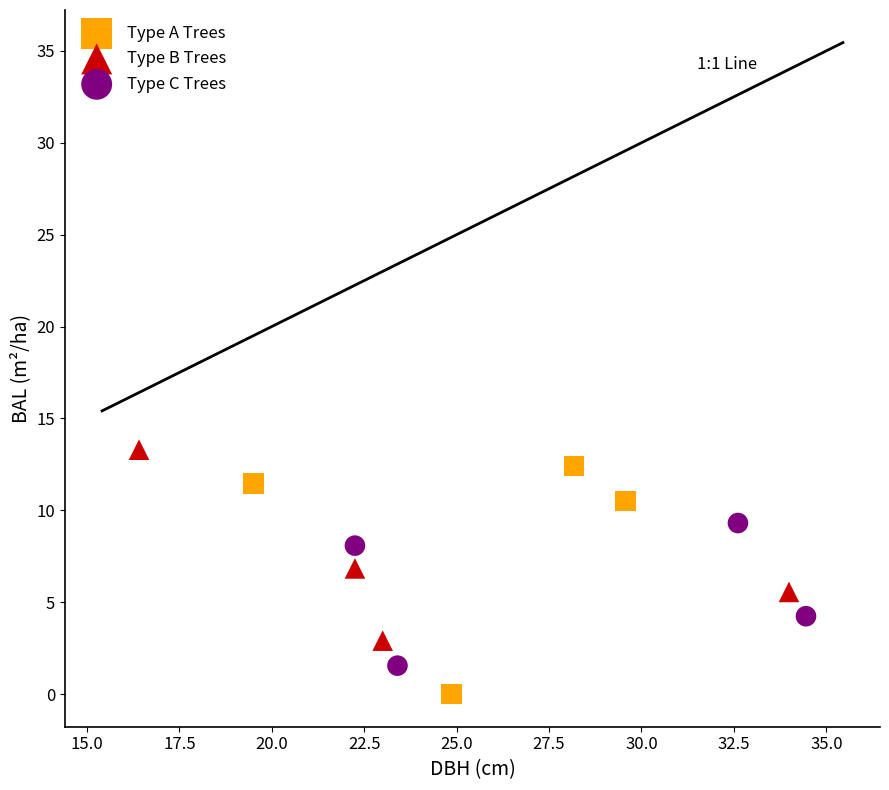

Which series has the largest Y range (max minus min)?

Type A Trees